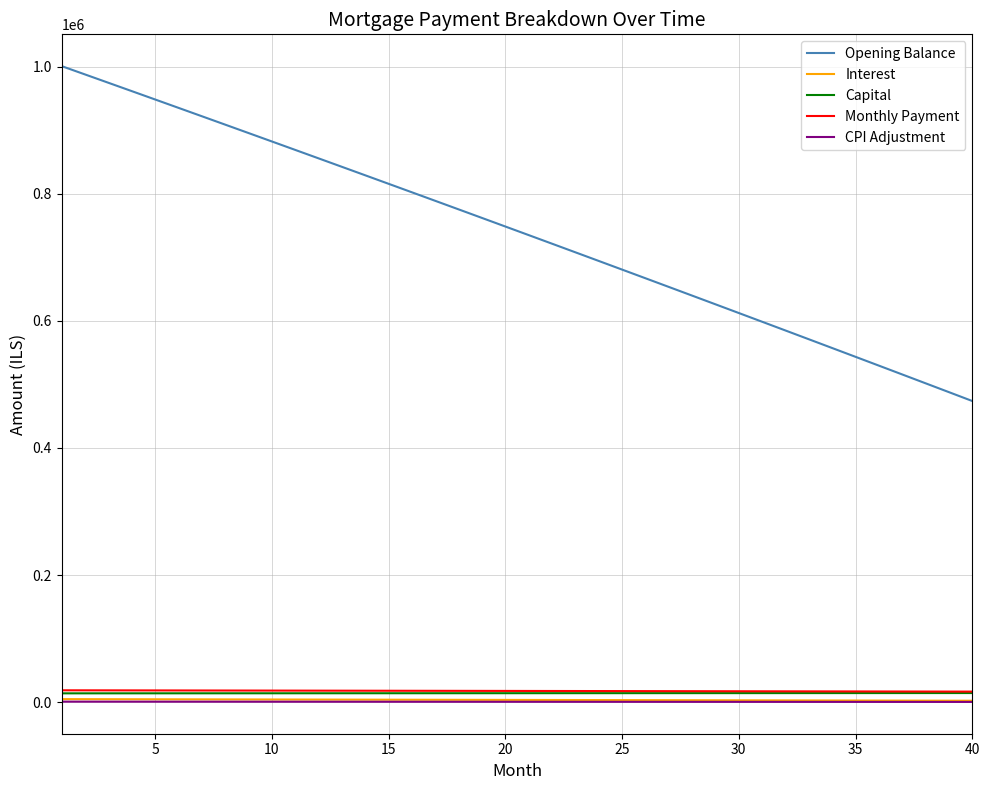

True or false: Interest and Monthly Payment intersect in this chart.

False